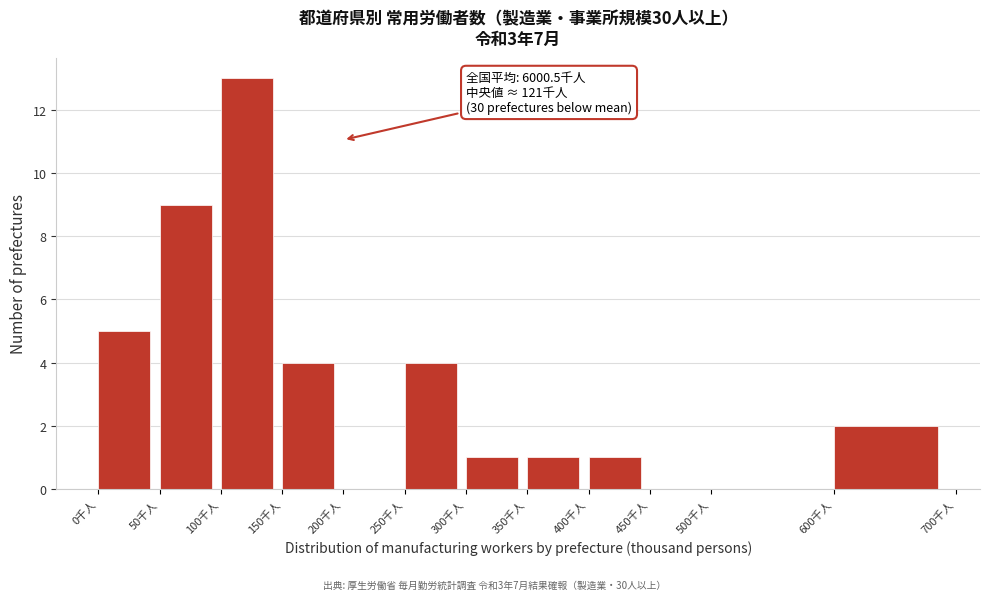

Over which range of the x-axis is the bar tallest?

100 to 150